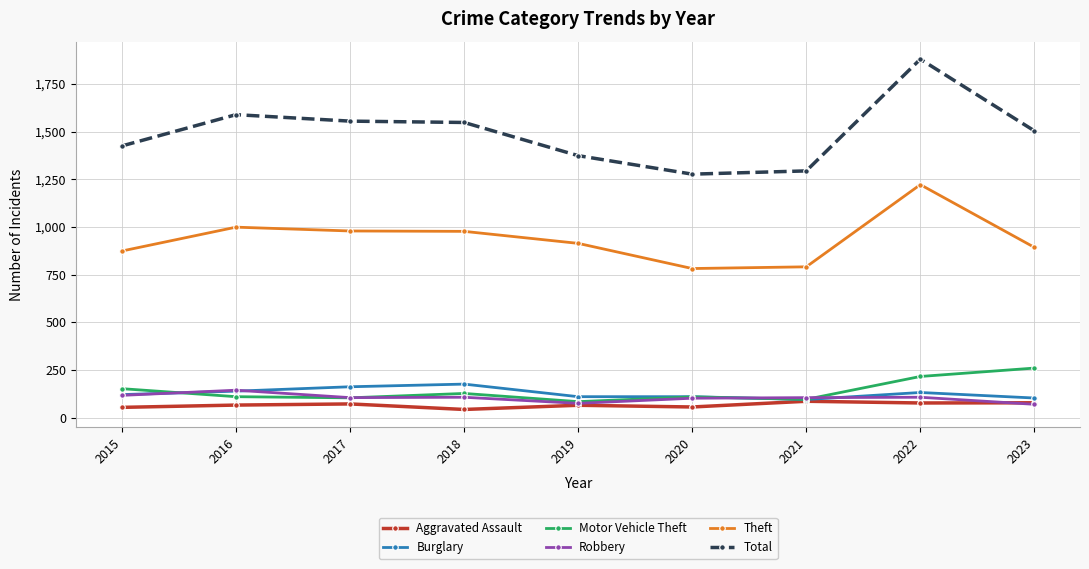

What is the value of the Robbery point at the 6th from the left?

102